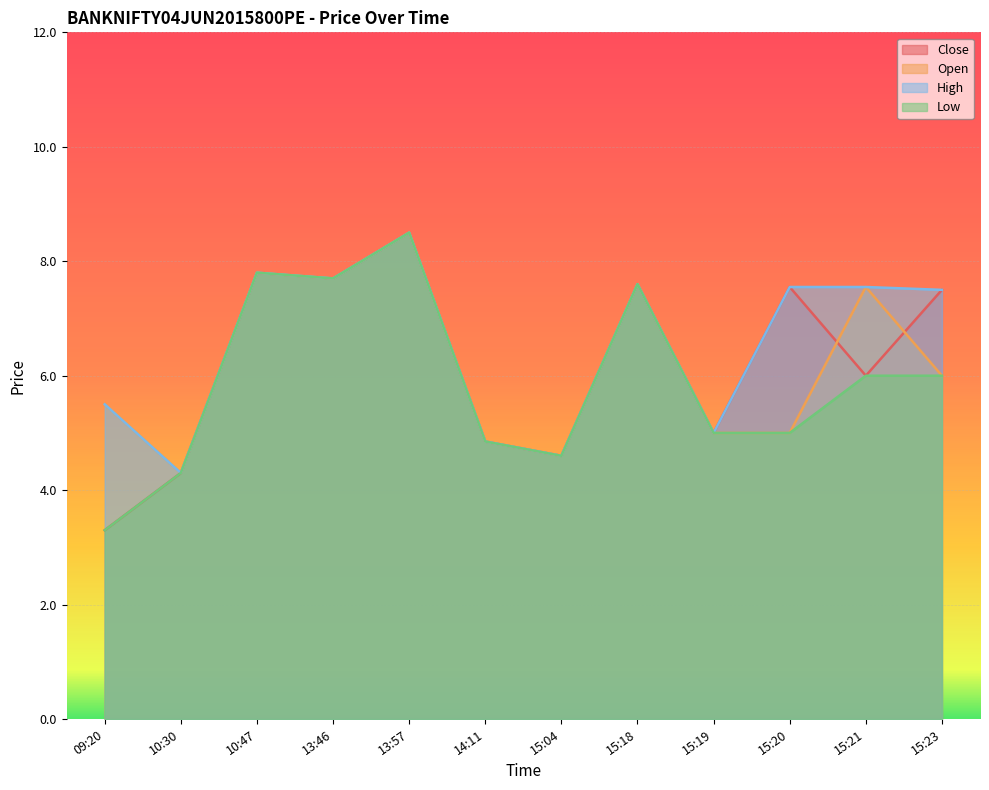

How many values in the Low series are below 6?

6